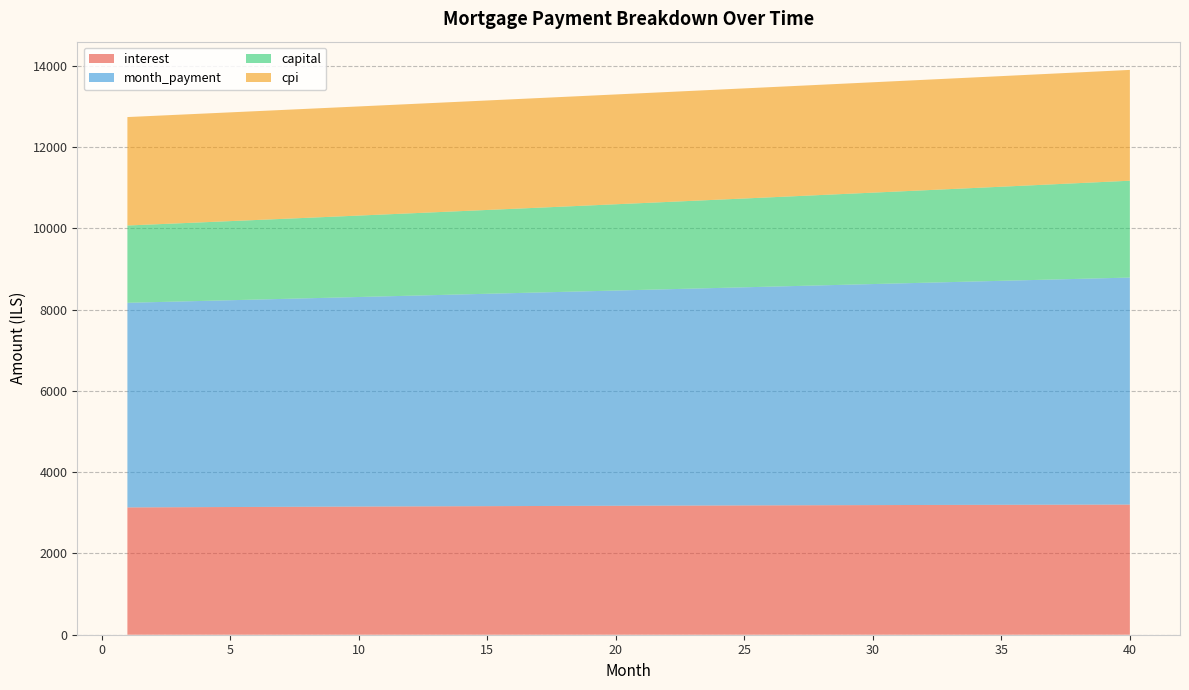

Reading right to left, extract all data points from this chart.

interest: 40=3203.2	39=3202.1	38=3200.9	37=3199.7	36=3198.5	35=3197.2	34=3195.9	33=3194.6	32=3193.2	31=3191.8	30=3190.3	29=3188.8	28=3187.3	27=3185.7	26=3184.1	25=3182.5	24=3180.8	23=3179.1	22=3177.3	21=3175.6	20=3173.7	19=3171.9	18=3170.0	17=3168.1	16=3166.2	15=3164.2	14=3162.2	13=3160.2	12=3158.1	11=3156.0	10=3153.9	9=3151.7	8=3149.5	7=3147.3	6=3145.0	5=3142.7	4=3140.4	3=3138.1	2=3135.7	1=3133.3
month_payment: 40=5586.8	39=5571.9	38=5557.1	37=5542.3	36=5527.6	35=5512.9	34=5498.2	33=5483.6	32=5469.0	31=5454.4	30=5439.9	29=5425.5	28=5411.0	27=5396.6	26=5382.3	25=5368.0	24=5353.7	23=5339.5	22=5325.3	21=5311.1	20=5297.0	19=5282.9	18=5268.8	17=5254.8	16=5240.8	15=5226.9	14=5213.0	13=5199.1	12=5185.3	11=5171.5	10=5157.8	9=5144.1	8=5130.4	7=5116.7	6=5103.1	5=5089.5	4=5076.0	3=5062.5	2=5049.0	1=5035.6
capital: 40=2383.6	39=2369.8	38=2356.2	37=2342.6	36=2329.1	35=2315.6	34=2302.3	33=2289.0	32=2275.8	31=2262.7	30=2249.6	29=2236.7	28=2223.8	27=2210.9	26=2198.2	25=2185.5	24=2172.9	23=2160.4	22=2147.9	21=2135.5	20=2123.2	19=2111.0	18=2098.8	17=2086.7	16=2074.7	15=2062.7	14=2050.8	13=2039.0	12=2027.2	11=2015.5	10=2003.9	9=1992.4	8=1980.9	7=1969.5	6=1958.1	5=1946.8	4=1935.6	3=1924.4	2=1913.3	1=1902.3
cpi: 40=2727.0	39=2726.1	38=2725.2	37=2724.2	36=2723.2	35=2722.1	34=2721.0	33=2719.9	32=2718.8	31=2717.6	30=2716.4	29=2715.1	28=2713.9	27=2712.6	26=2711.2	25=2709.9	24=2708.5	23=2707.0	22=2705.6	21=2704.1	20=2702.6	19=2701.1	18=2699.5	17=2697.9	16=2696.3	15=2694.6	14=2692.9	13=2691.2	12=2689.5	11=2687.7	10=2685.9	9=2684.1	8=2682.3	7=2680.4	6=2678.5	5=2676.6	4=2674.7	3=2672.7	2=2670.7	1=2668.7